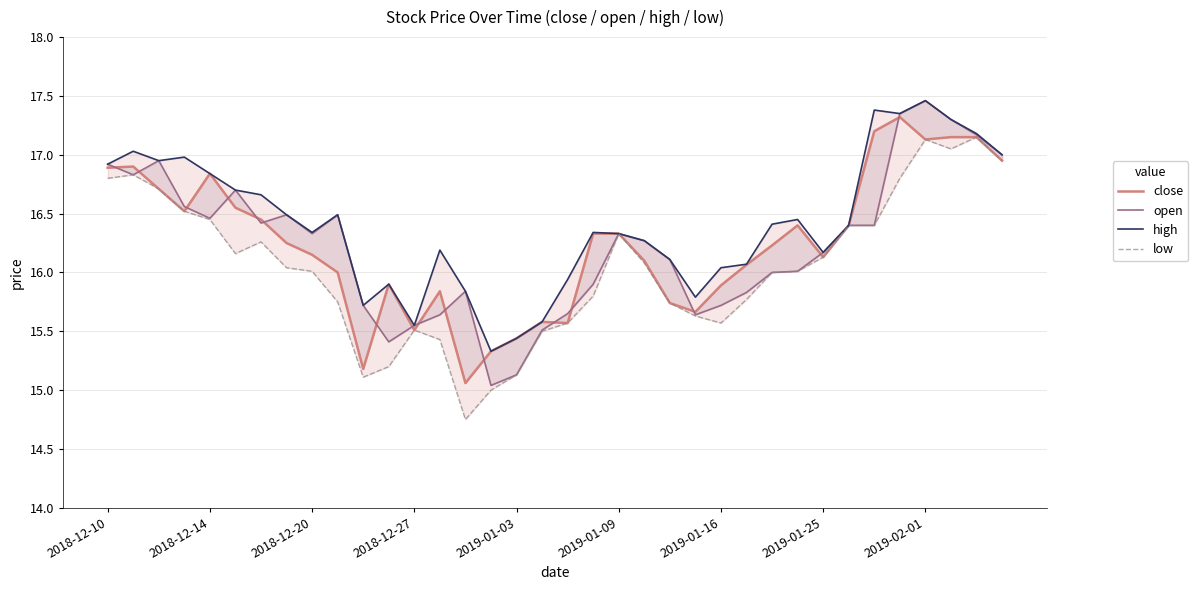

True or false: open and high intersect in this chart.

False